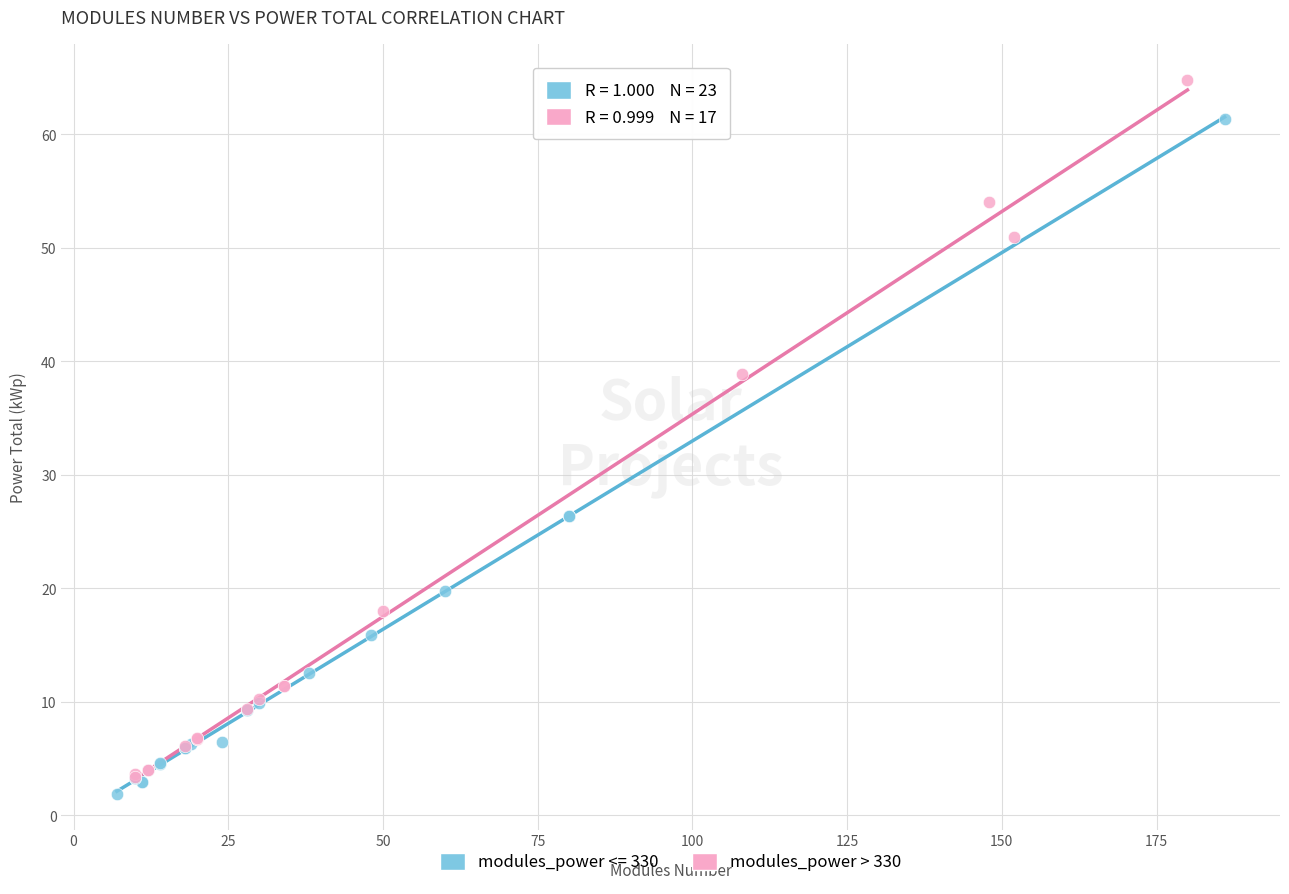

Which series contains the highest Y value?

modules_power > 330